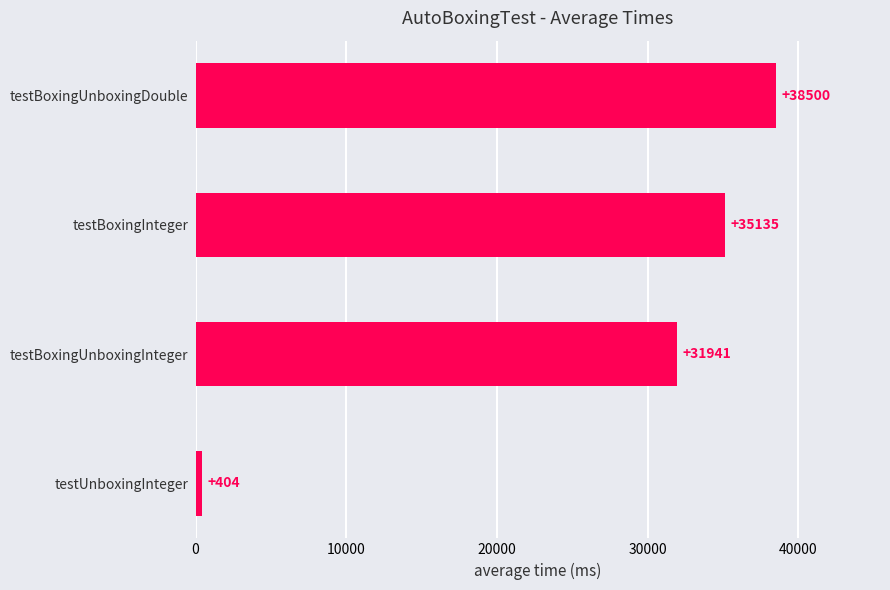

Count the number of data series in this chart.

1